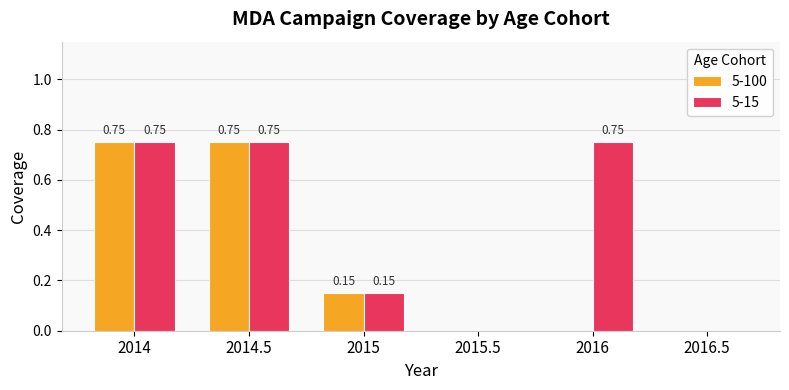

What is the total value across all series at 2015?

0.3